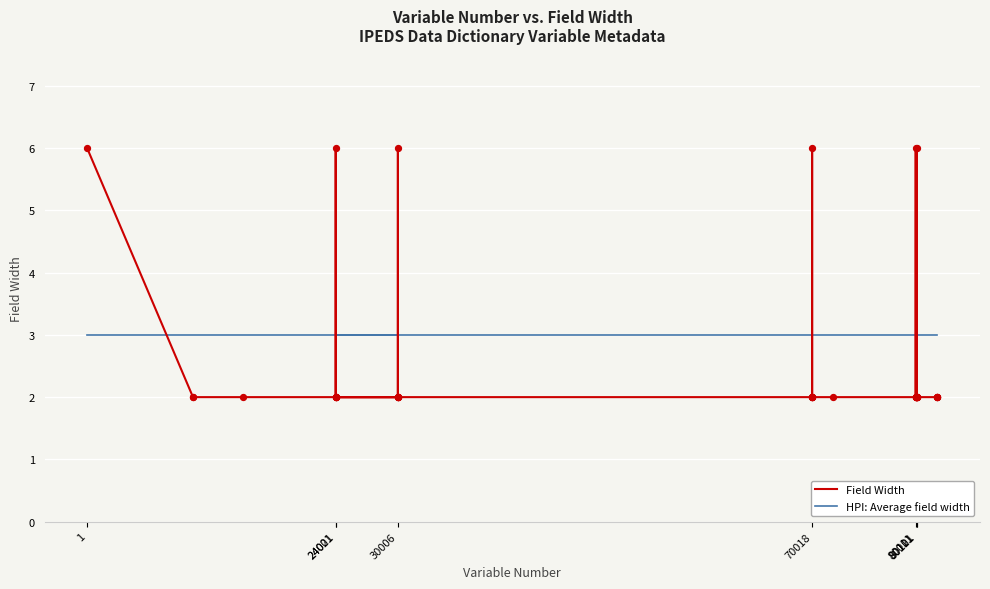

What is the total value across all series at 80101?

5